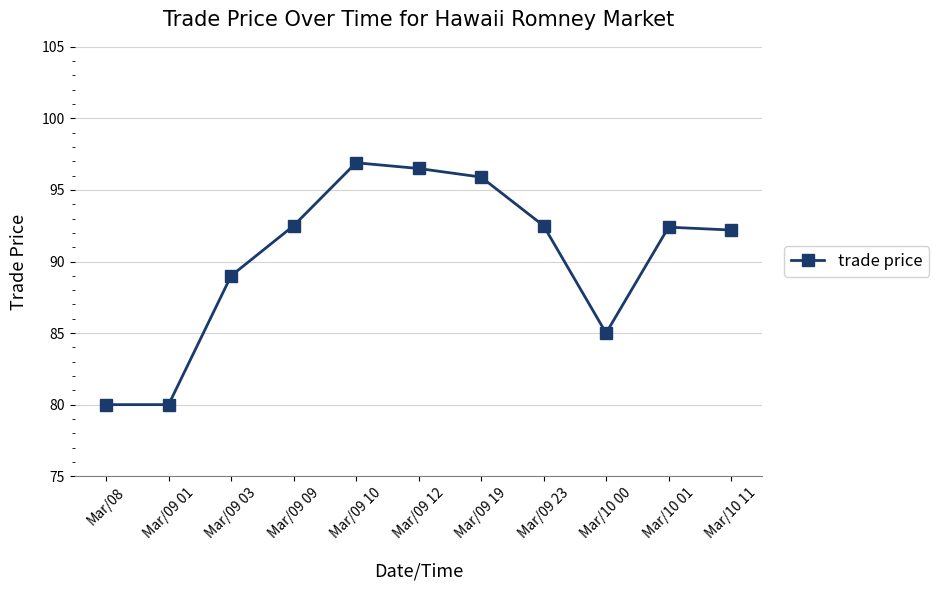

True or false: the data has more than 0 interior local peaks.

True